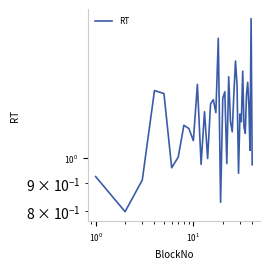

How many lines are shown in the chart?

1